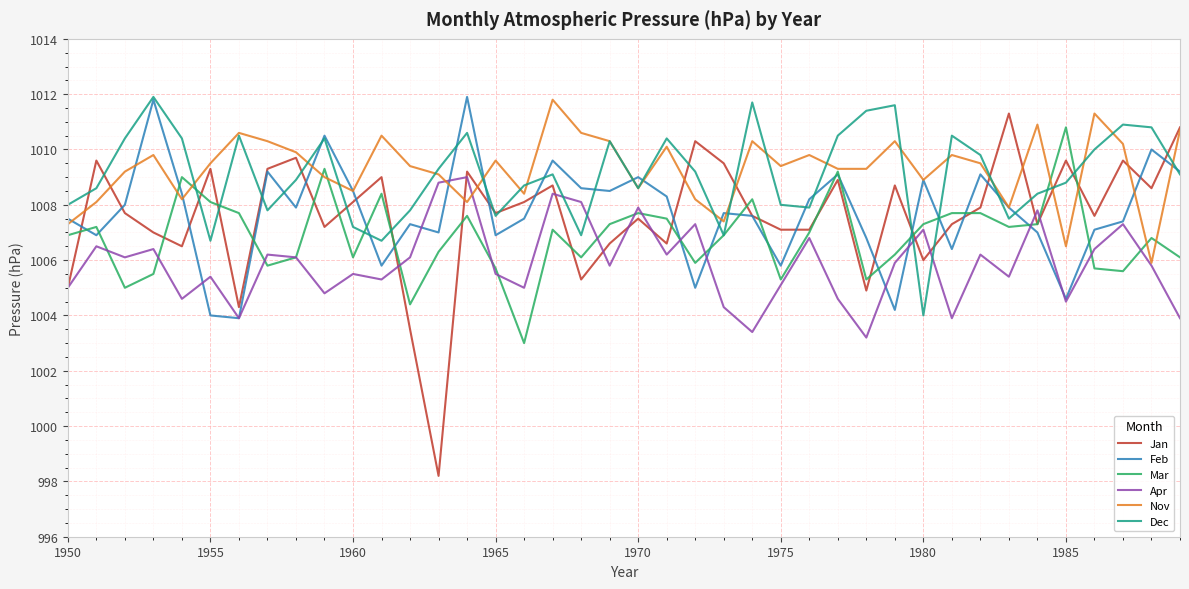

What are all the series names shown in the legend?

Jan, Feb, Mar, Apr, Nov, Dec